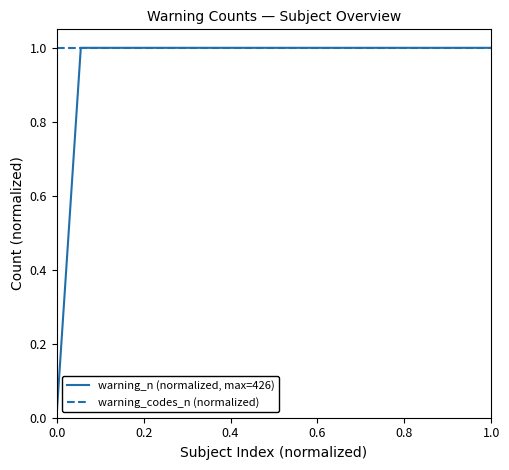

How many distinct data groups are displayed?

2